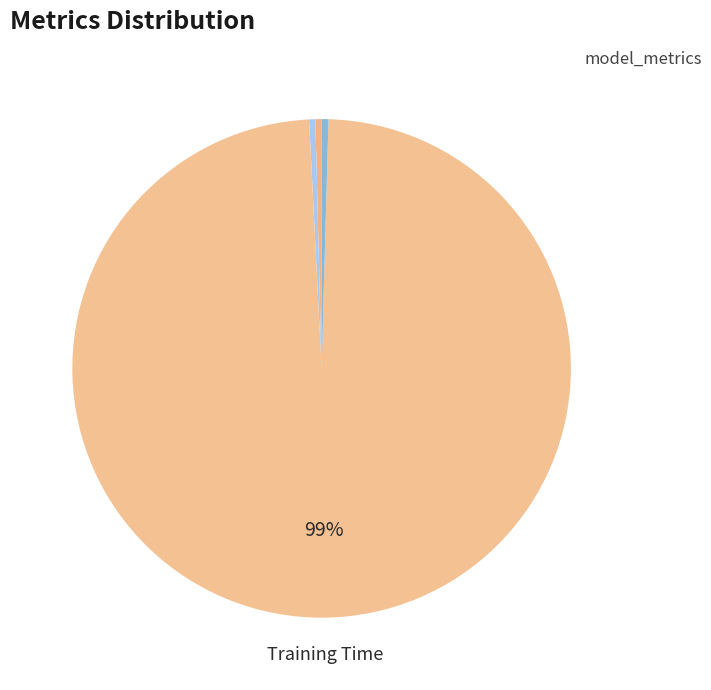

Which slice is the largest?

Training Time